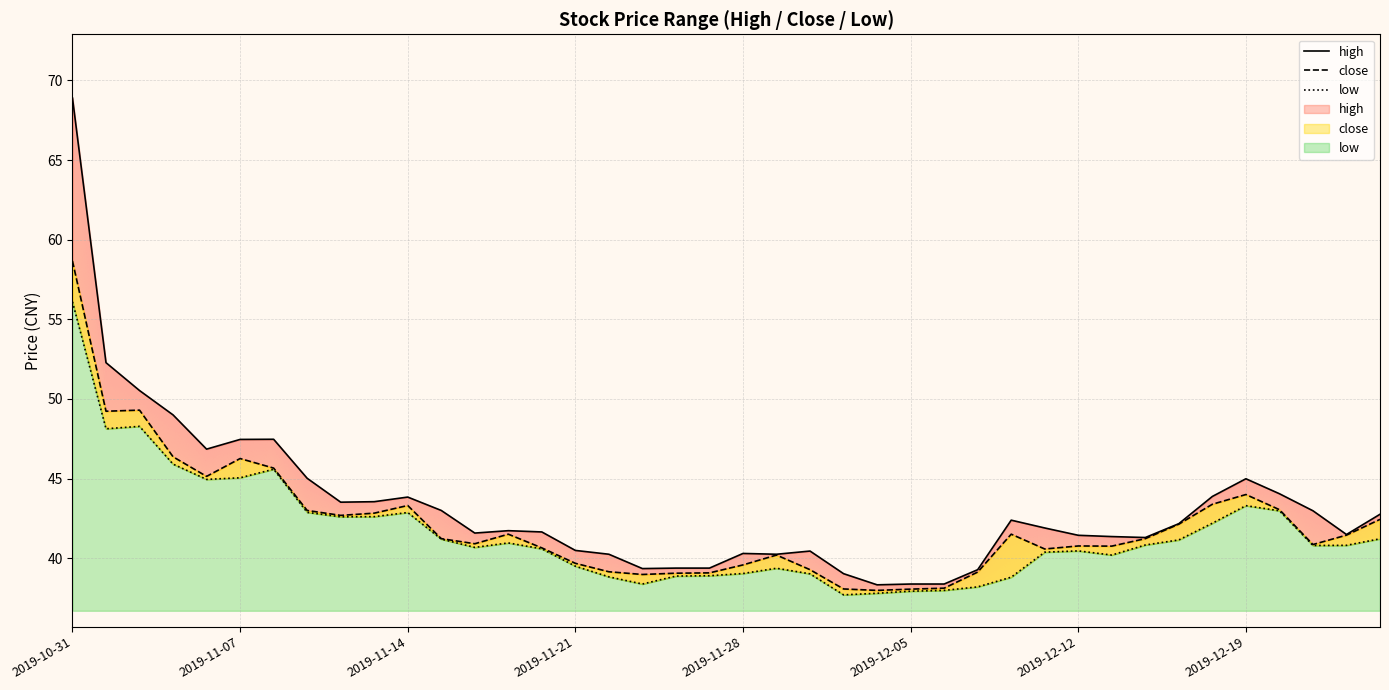

How many values in the high series are below 41?

13